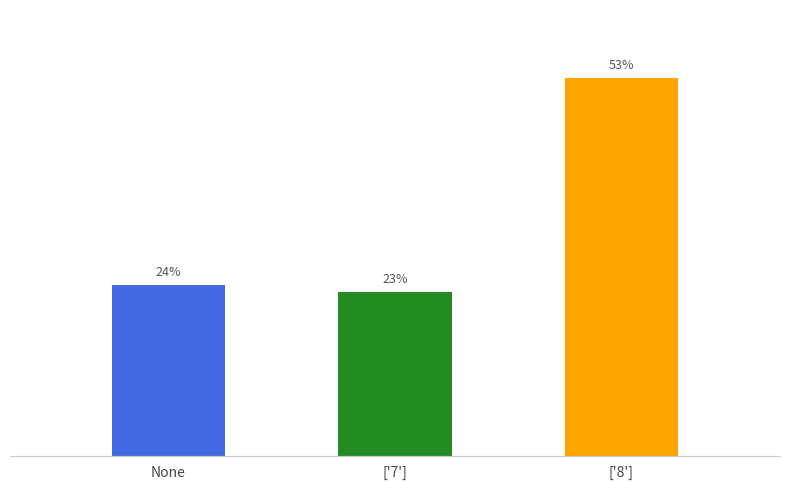

What is the label of the 3rd bar from the right?

None